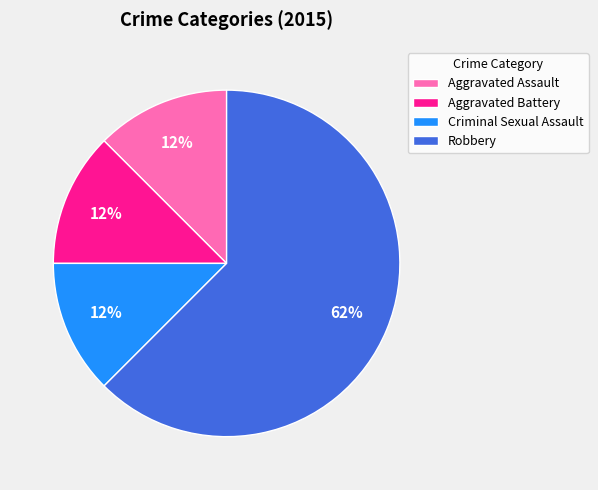

Is there a majority slice in this chart?

Yes